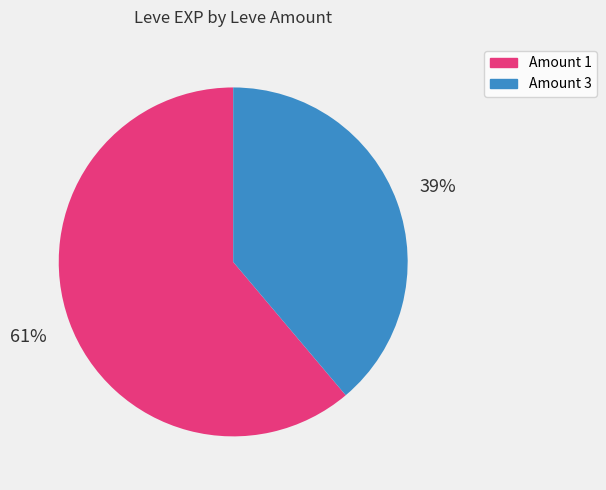

Does Amount 3 account for over 50% of the chart?

No